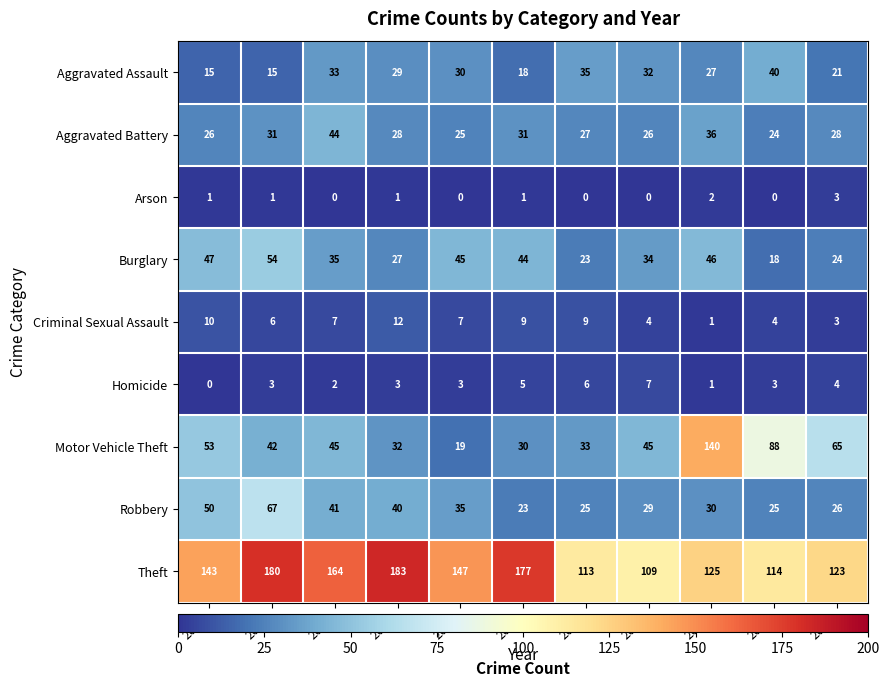

What is the maximum value for Robbery?

67